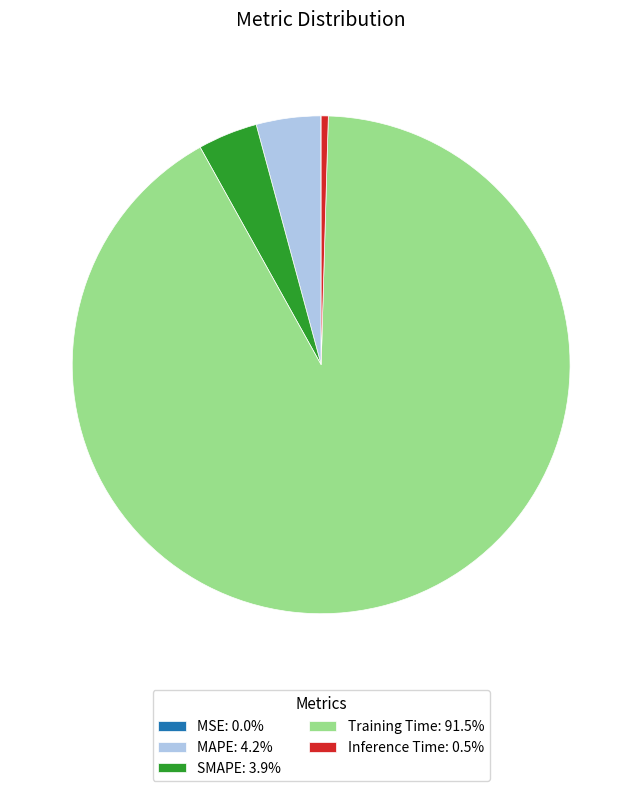

Is there any slice that represents more than half of the pie?

Yes